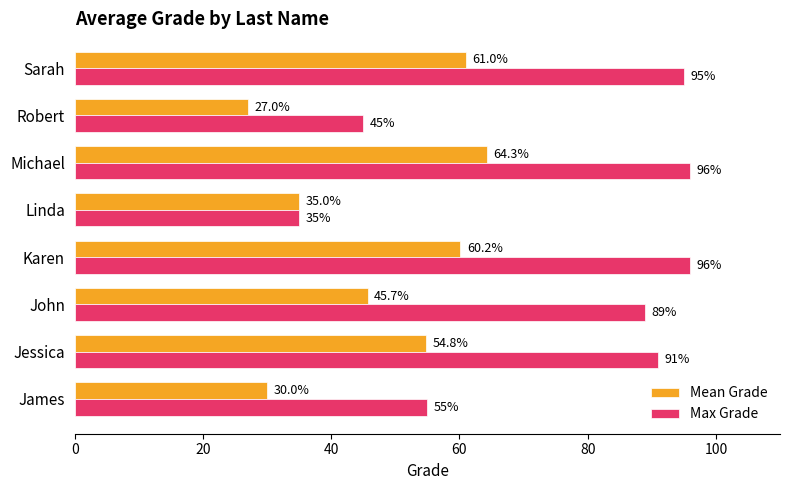

Rank the series by their maximum value, from lowest to highest.

Mean Grade, Max Grade